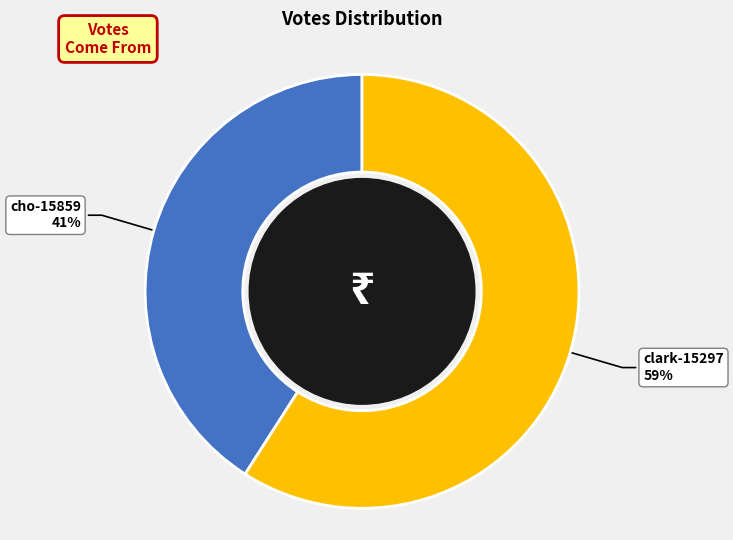

To the nearest percent, what is the average slice percentage?

50%